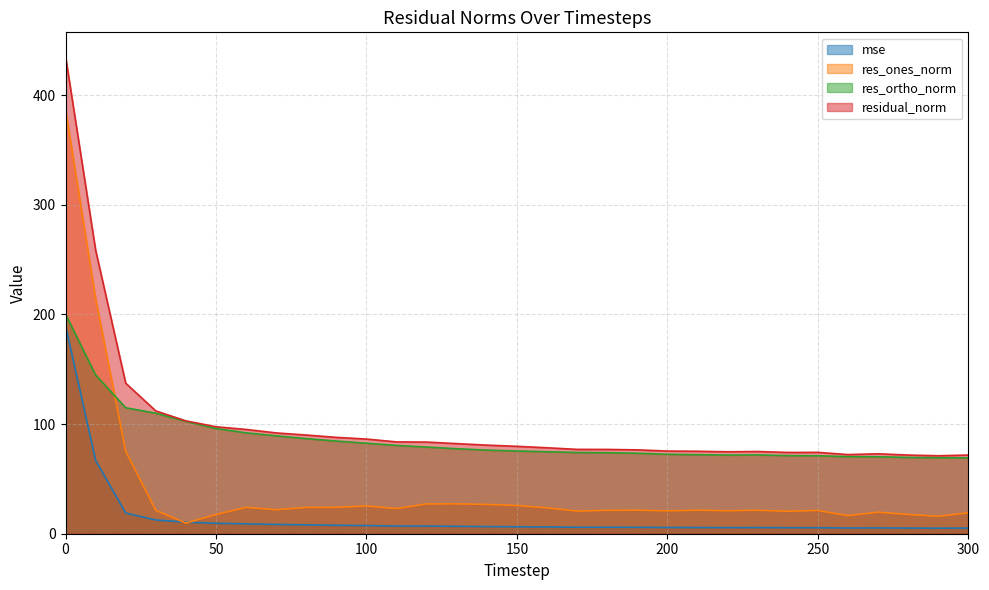

What is the difference between the second highest and minimum values in the mse series?

61.9